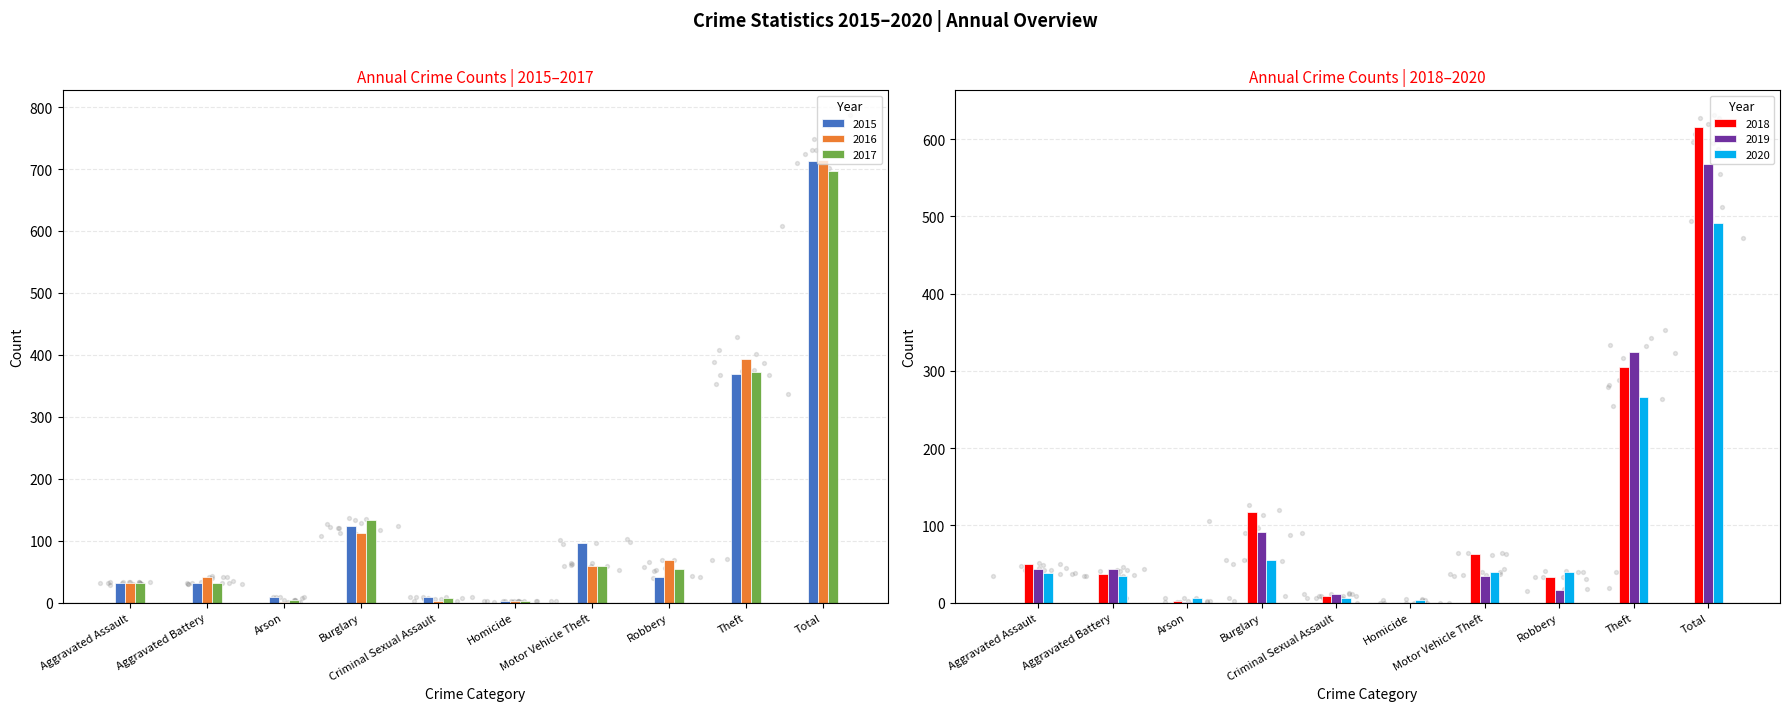

Is the value of 2020 at Theft greater than the value of 2015 at Total?

No